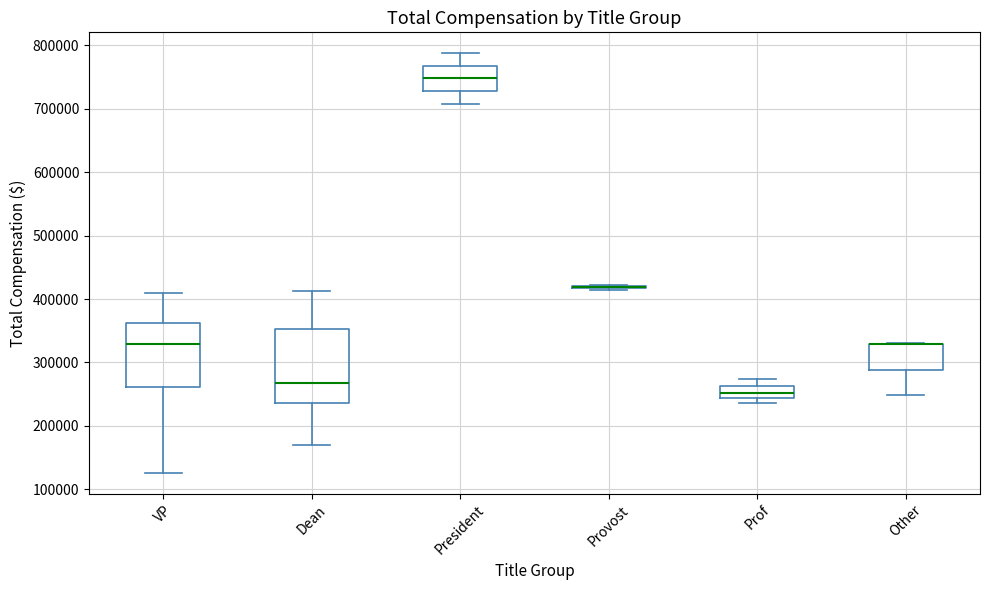

Reading left to right, read every box against the y-axis: the position of its median line, the range the box covers, and the ends of its whiskers. The values are not printed on the chart, so give them approximately, as read against the axis.

VP: median 330000, box 260000 to 360000, whiskers 130000 to 410000
Dean: median 270000, box 240000 to 350000, whiskers 170000 to 410000
President: median 750000, box 730000 to 770000, whiskers 710000 to 790000
Provost: box collapsed to a line at 420000, whiskers 410000 to 420000
Prof: median 250000, box 240000 to 260000, whiskers 240000 (just below the box's lower edge) to 270000
Other: median 330000 (drawn on the box's upper edge), box 290000 to 330000, whiskers 250000 to 330000